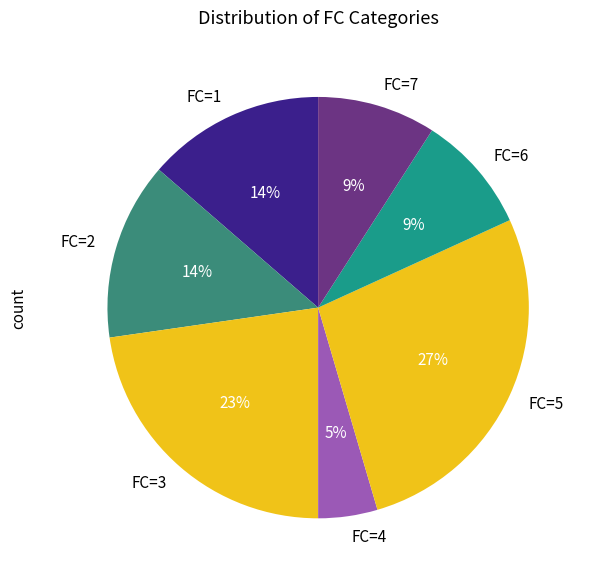

True or false: FC=3 accounts for 23% of the total.

True